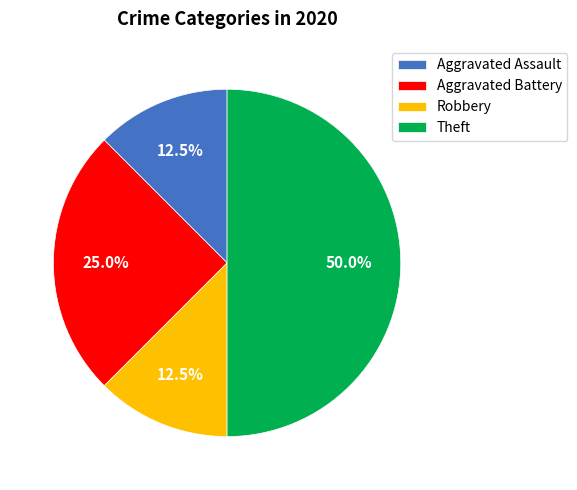

Is Robbery the majority of the pie?

No